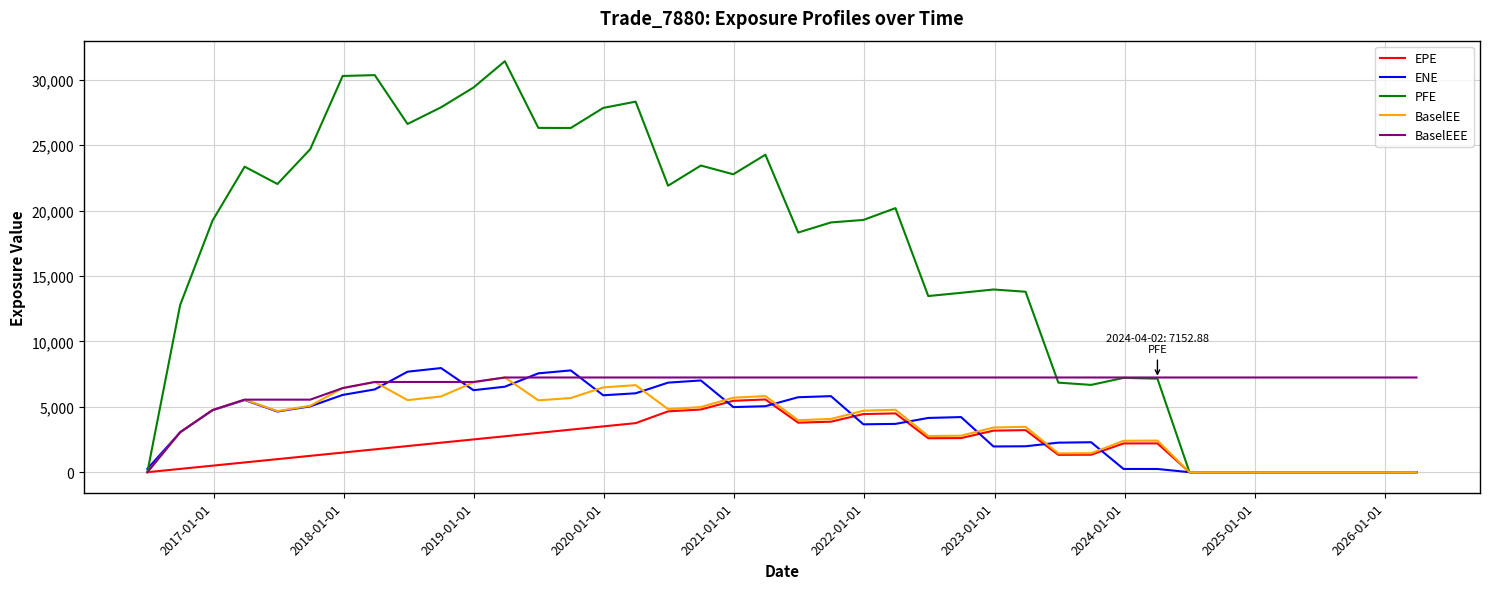

What is the greatest value displayed?

31425.8